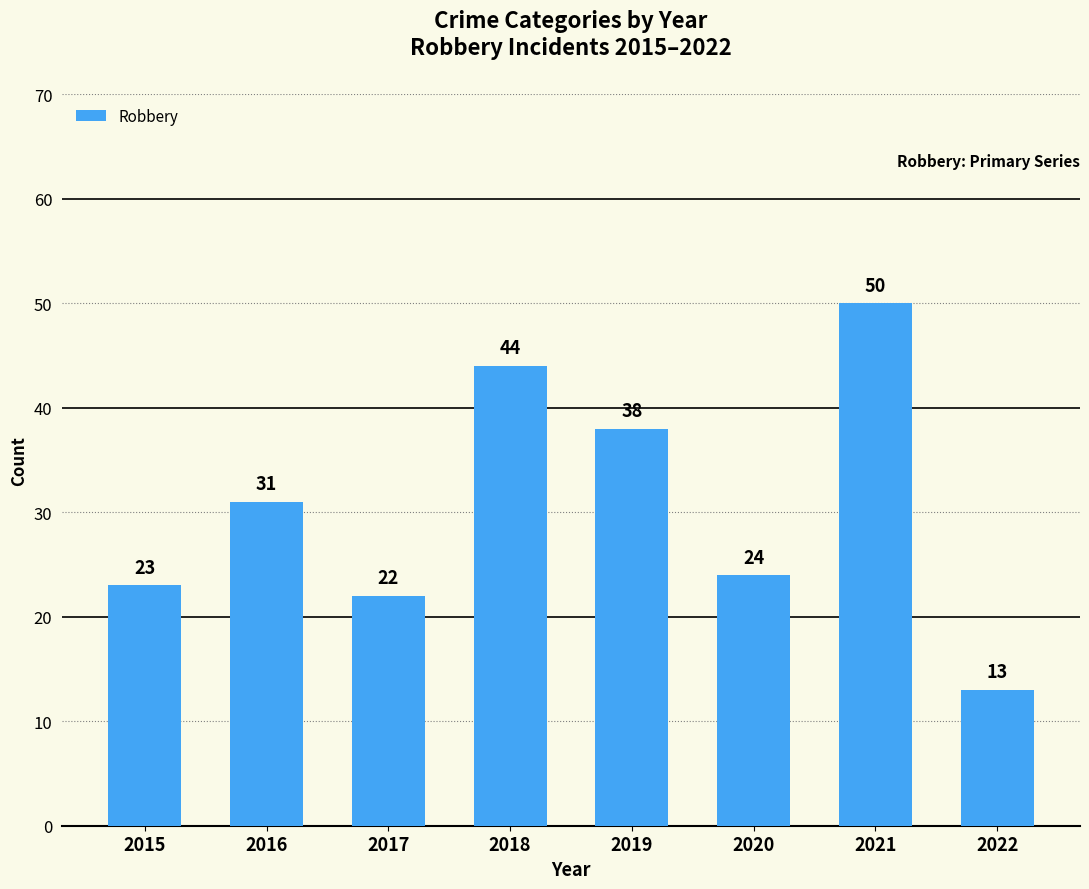

Reading left to right, what are all the values shown in this chart?

2015=23	2016=31	2017=22	2018=44	2019=38	2020=24	2021=50	2022=13